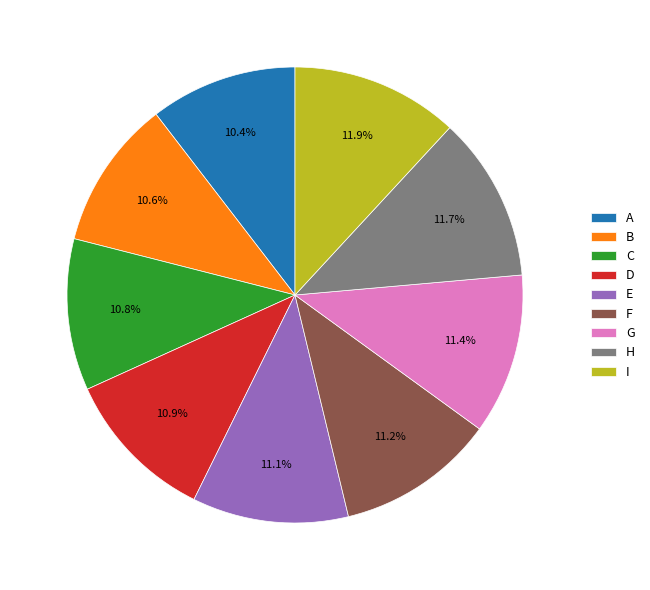

Combined, what portion of the pie is F and I?

23.1%